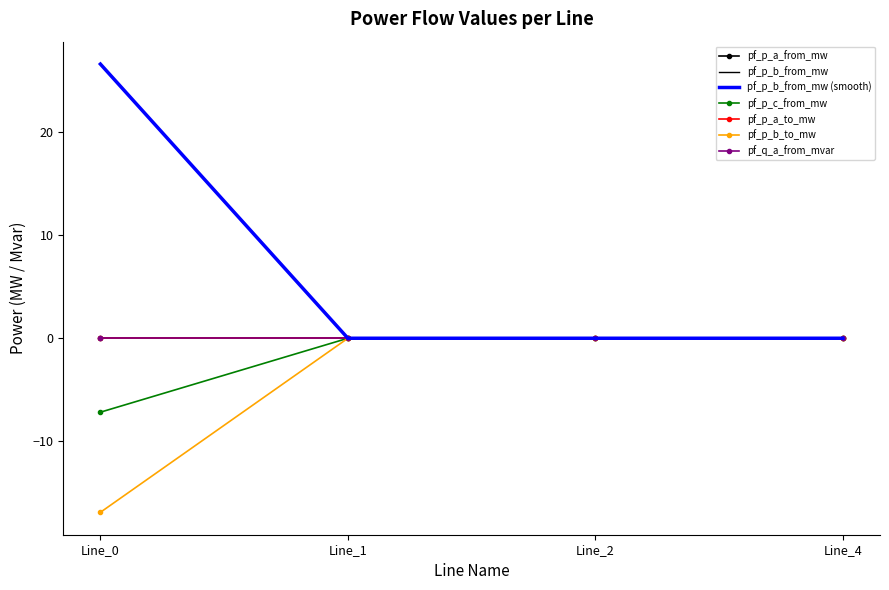

What is the maximum value shown in the chart?

26.6